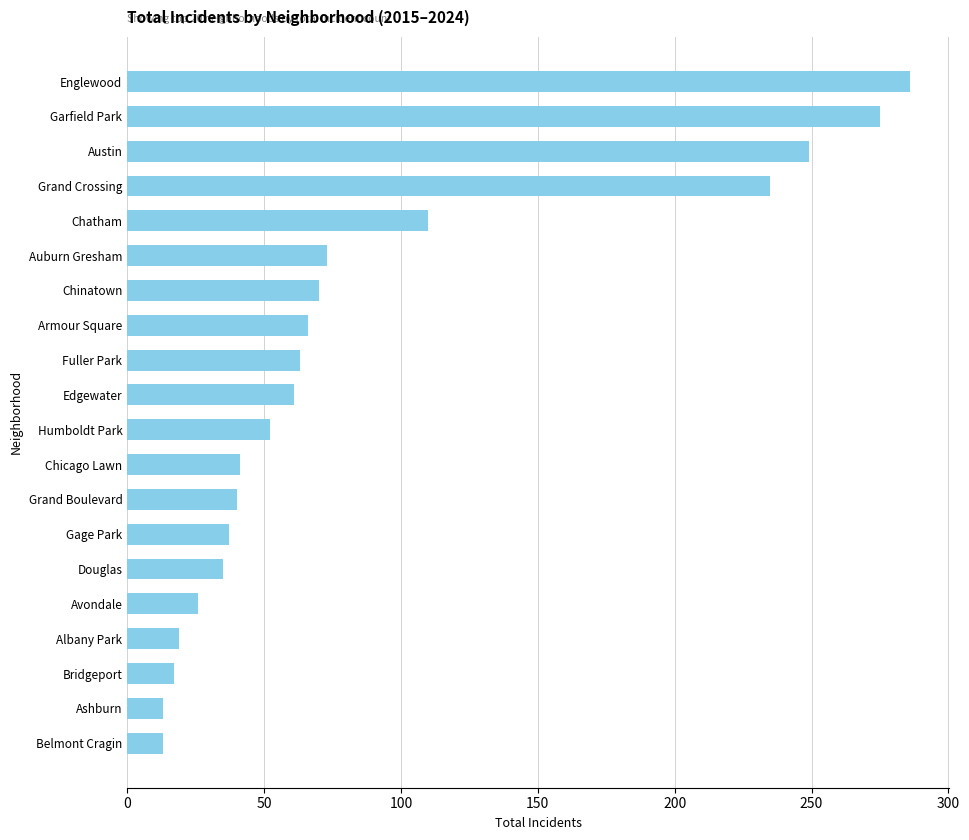

What is the change in value from Bridgeport to Englewood?

+269